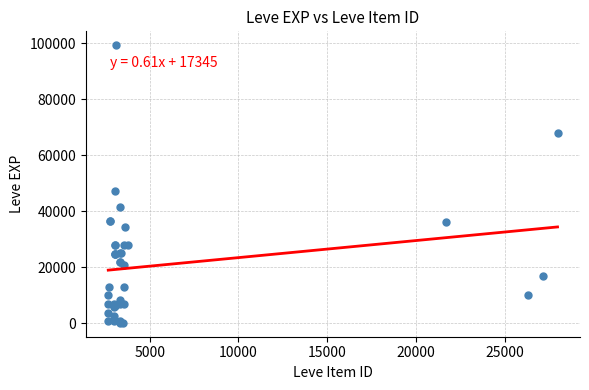

What Y value in the scatter plot is closest to 49690?

47200